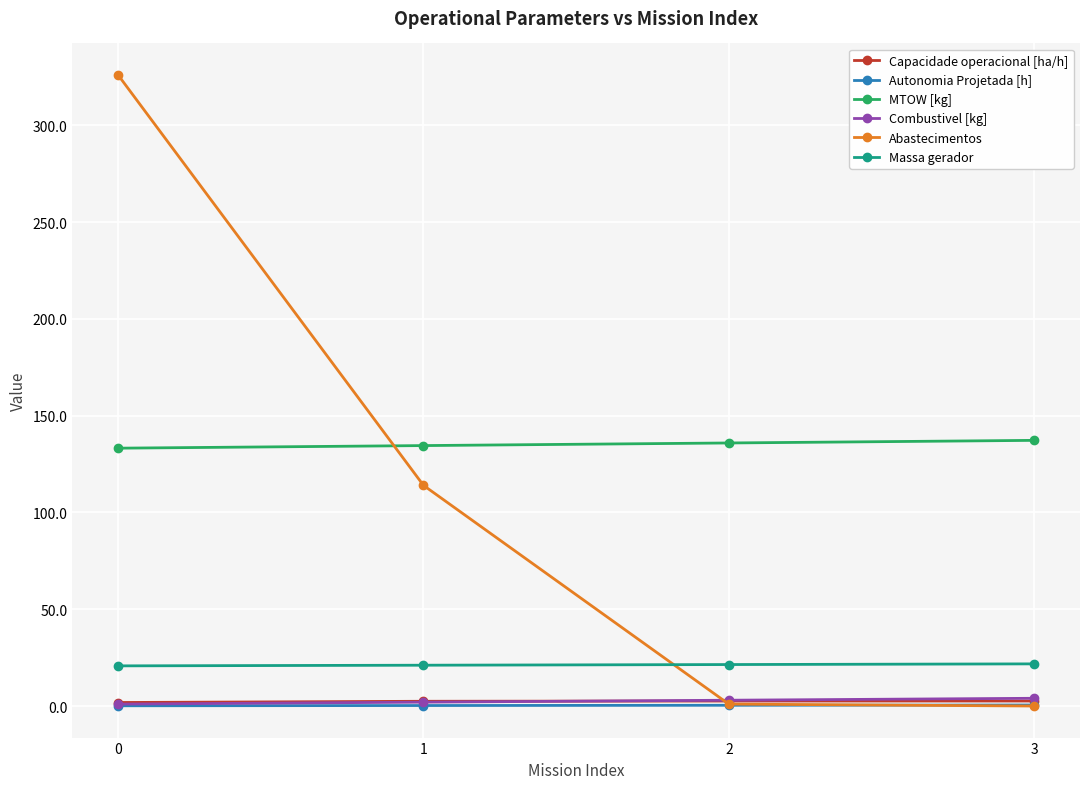

What is the sum of the Capacidade operacional [ha/h] values at 3 and 0?

4.4